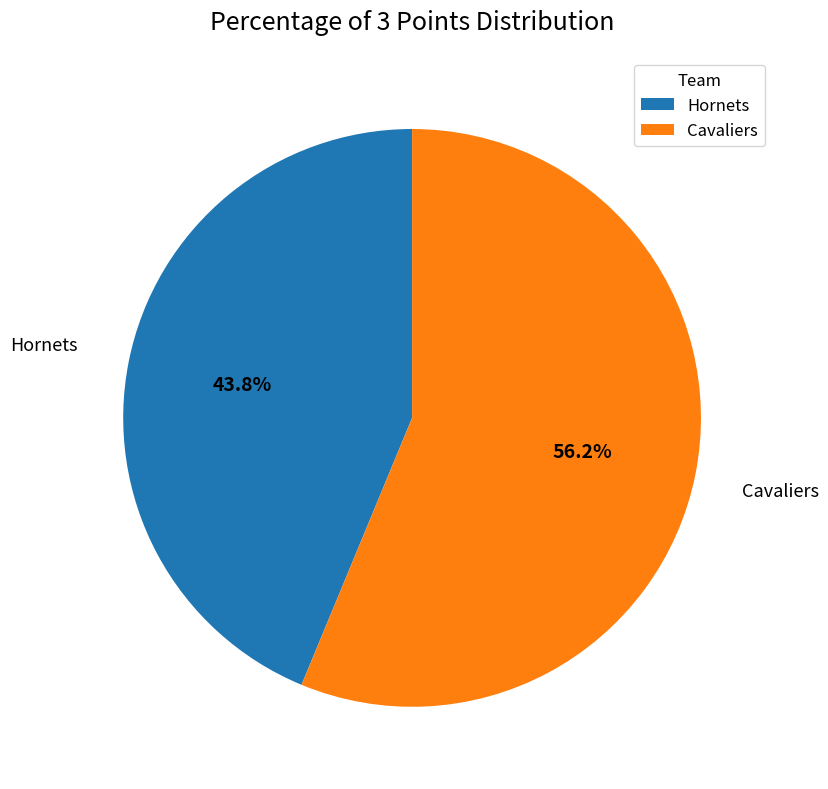

Which category accounts for the majority?

Cavaliers